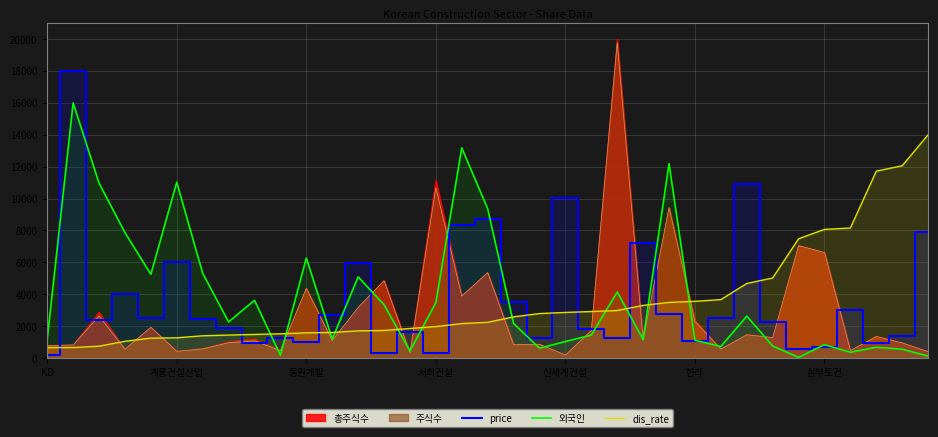

Where do dis_rate and 외국인 first cross each other?

8 and 9